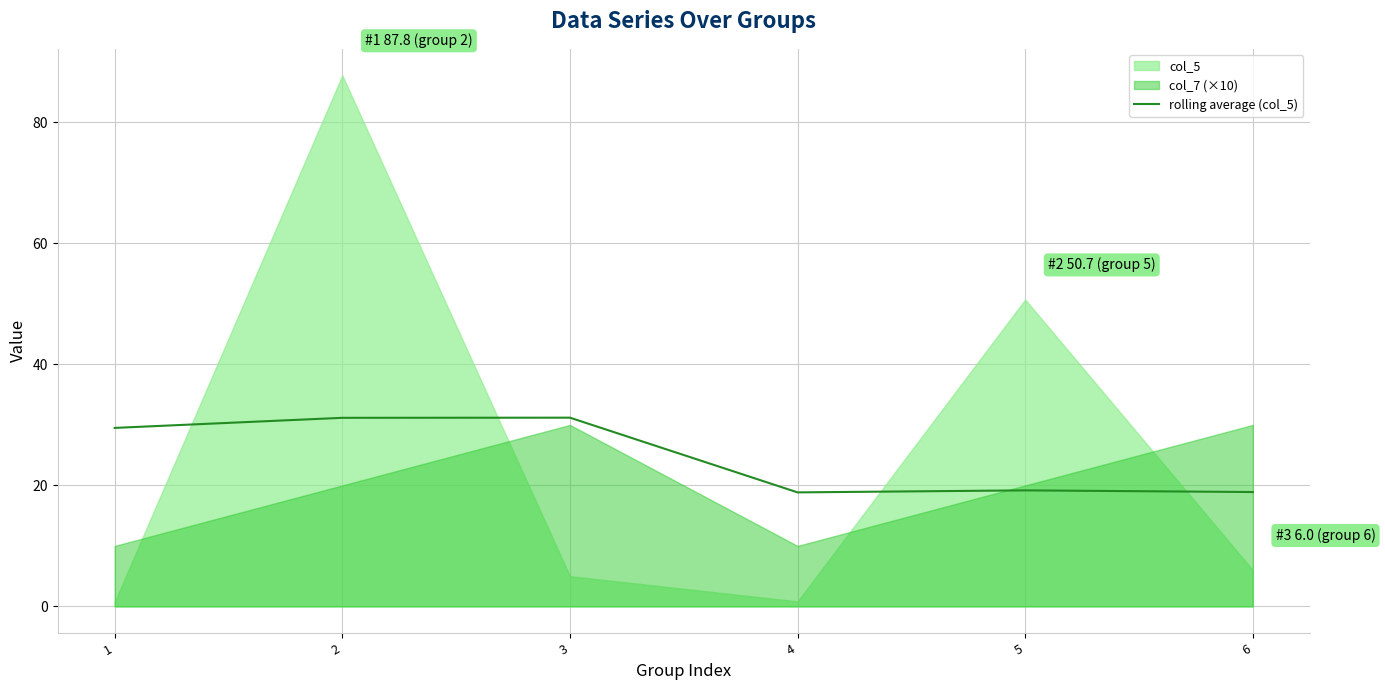

Reading right to left, what are all the values shown in this chart?

18.9	19.2	18.8	31.2	31.2	29.5